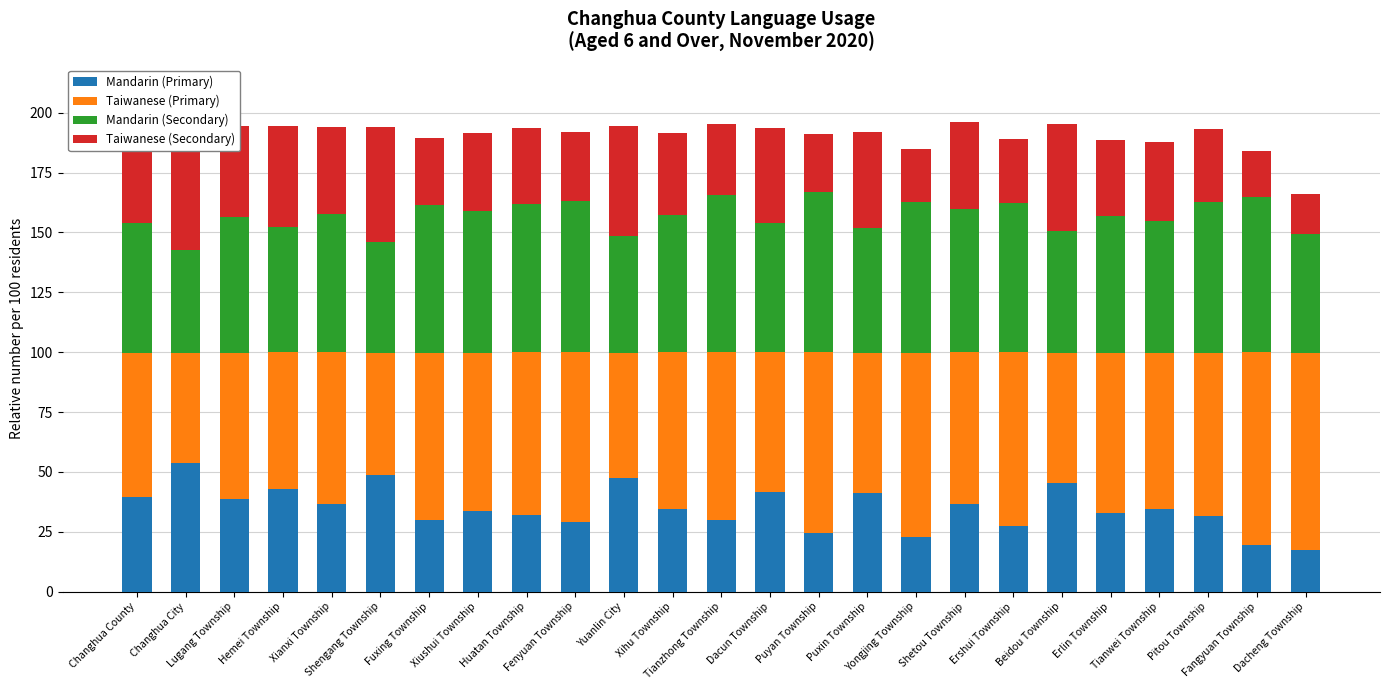

What is the total value across all series at Dacun Township?

193.6